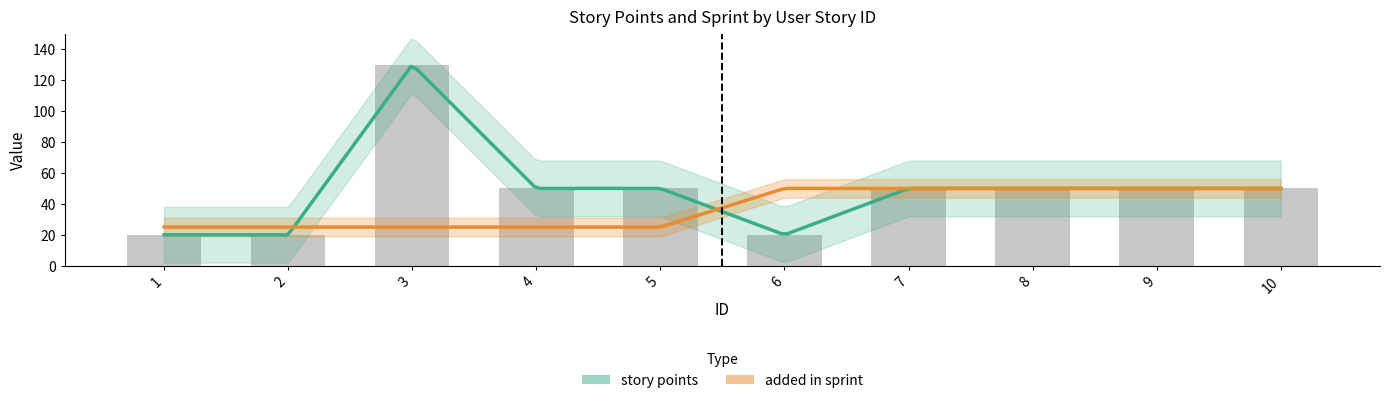

Count the number of values greater than 50.

1